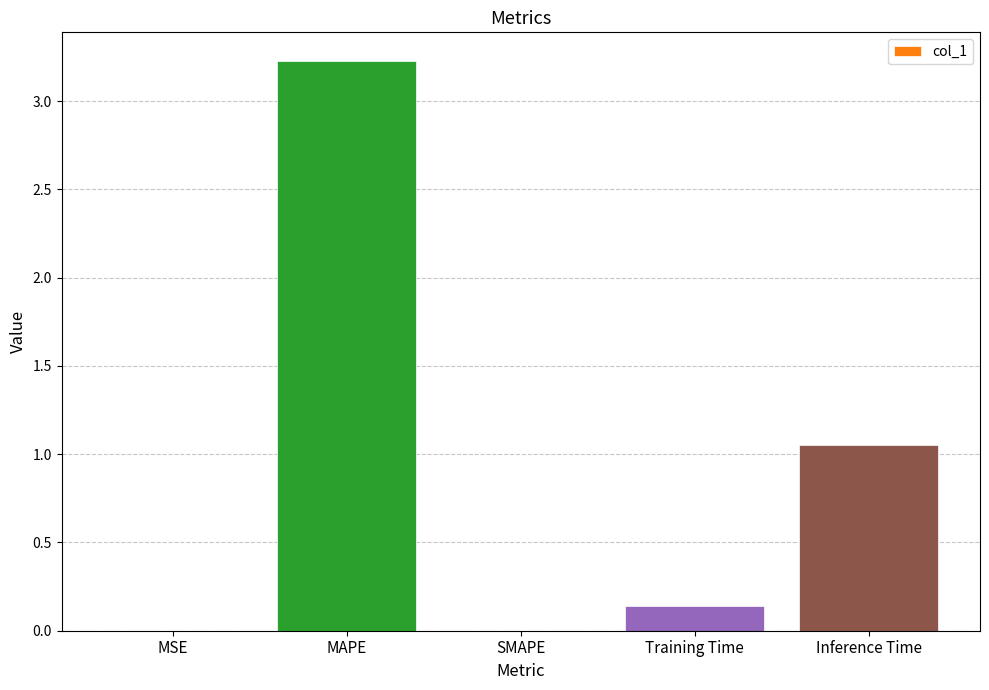

Are the bars horizontal?

No